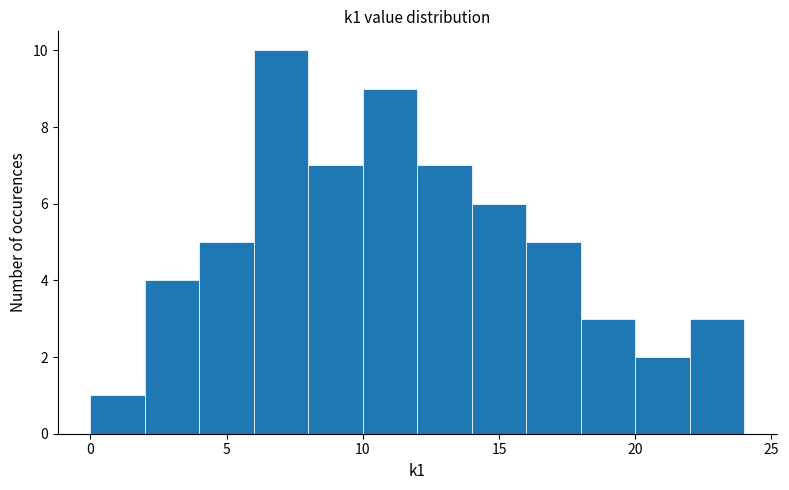

Reading left to right, list every bar in this chart as the range it spans on the x-axis followed by its height. The values are not printed on the chart, so give them approximately, as read against the axis.

0 to 2: 1
2 to 4: 4
4 to 6: 5
6 to 8: 10
8 to 10: 7
10 to 12: 9
12 to 14: 7
14 to 16: 6
16 to 18: 5
18 to 20: 3
20 to 22: 2
22 to 24: 3